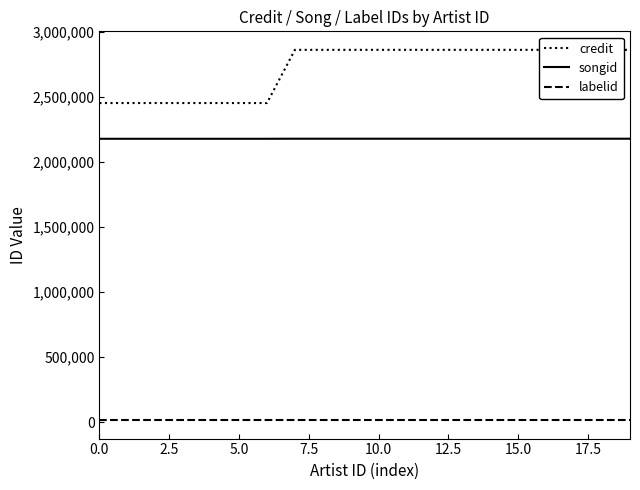

True or false: labelid and credit cross at least once.

False